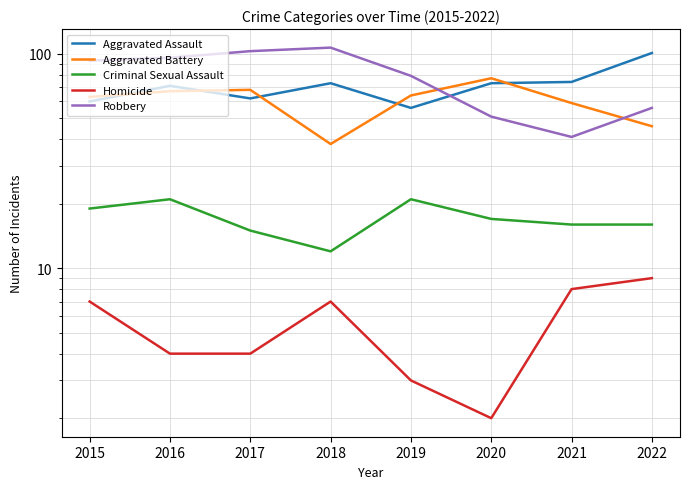

Does the chart have visible grid lines?

Yes